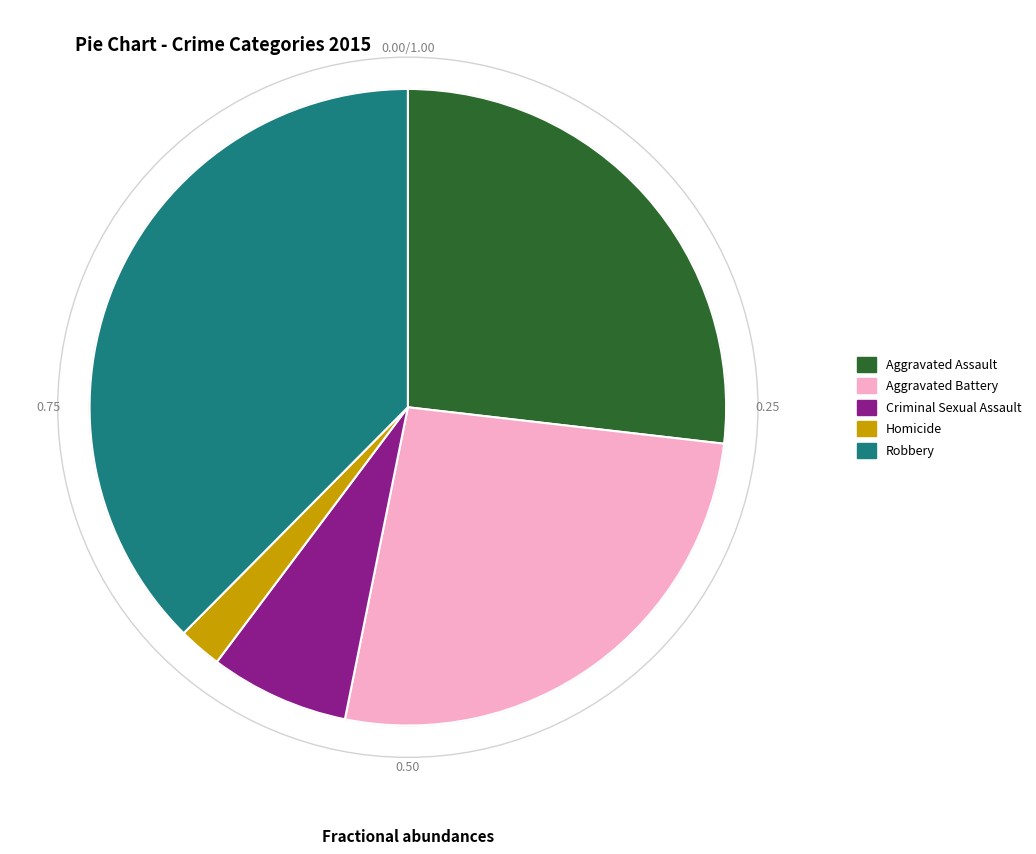

Is there a majority slice in this chart?

No